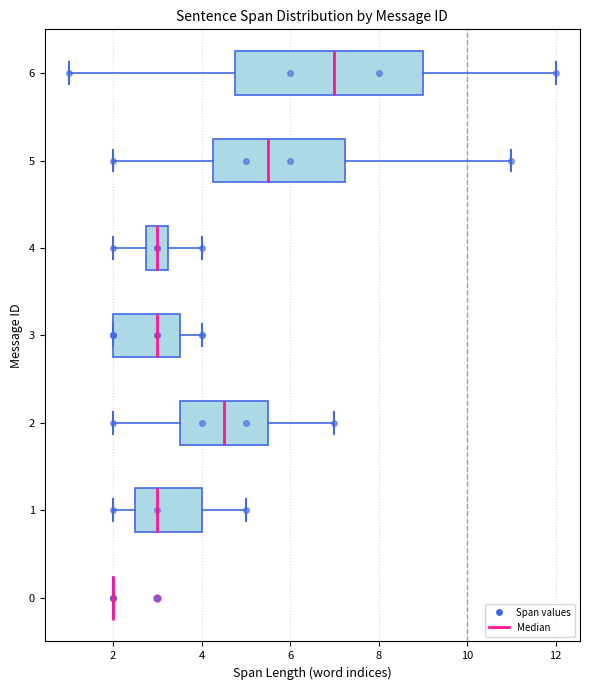

Reading bottom to top, read every box against the x-axis: the position of its median line, the range the box covers, and the ends of its whiskers. The values are not printed on the chart, so give them approximately, as read against the axis.

0: box collapsed to a line at 2.0, whiskers 2.0 to 2.0
1: median 3.0, box 2.6 to 4.0, whiskers 2.0 to 5.0
2: median 4.6, box 3.6 to 5.6, whiskers 2.0 to 7.0
3: median 3.0, box 2.0 to 3.6, whiskers 2.0 to 4.0
4: median 3.0, box 2.8 to 3.2, whiskers 2.0 to 4.0
5: median 5.6, box 4.2 to 7.2, whiskers 2.0 to 11.0
6: median 7.0, box 4.8 to 9.0, whiskers 1.0 to 12.0